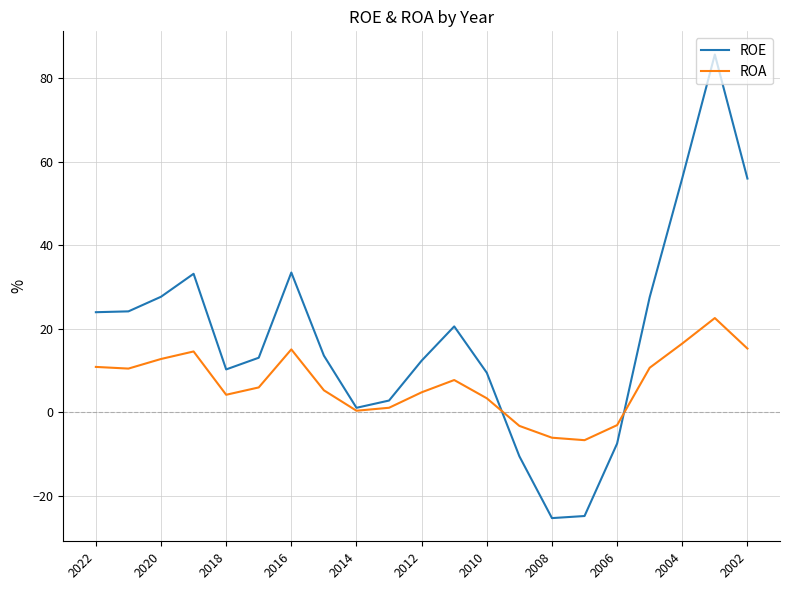

Which series has the largest total across all categories?

ROE